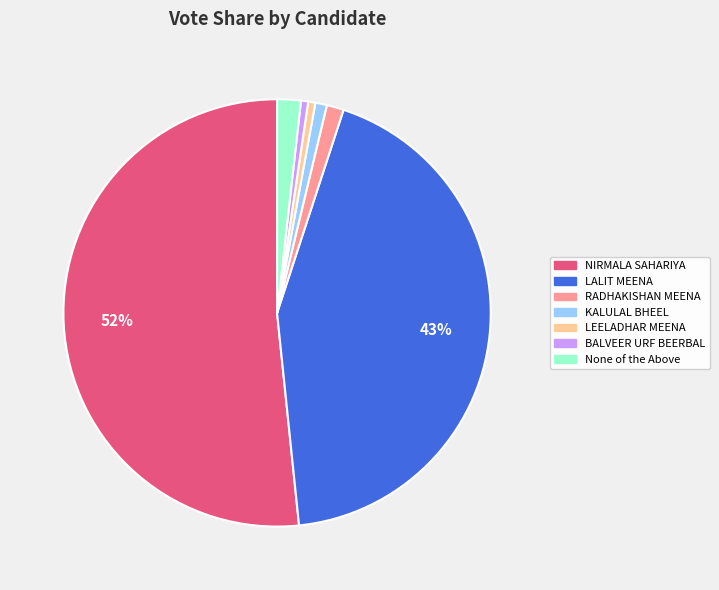

Which slice is the largest?

NIRMALA SAHARIYA